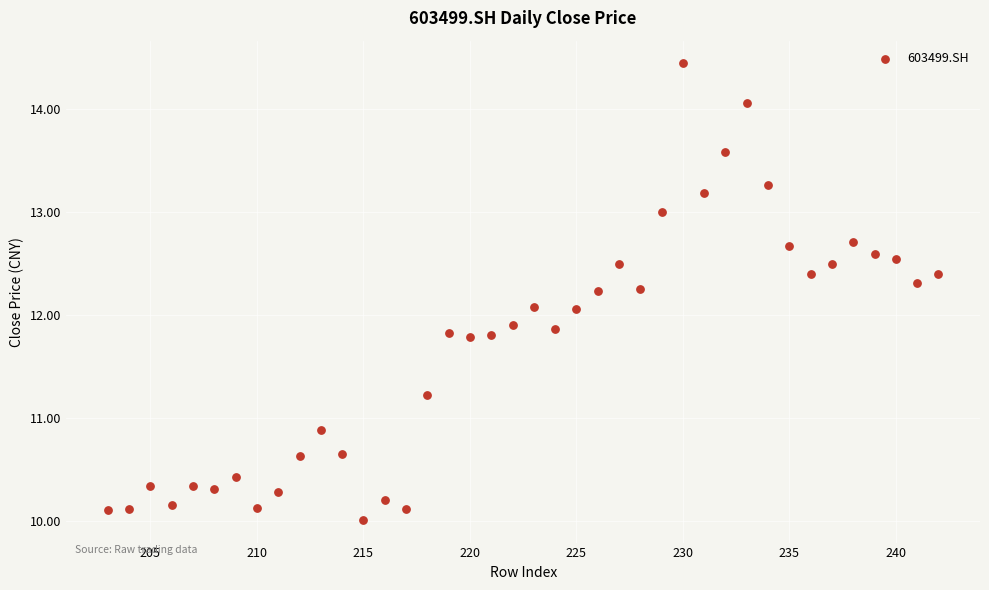

What is the range of X values (max minus min)?

39.0